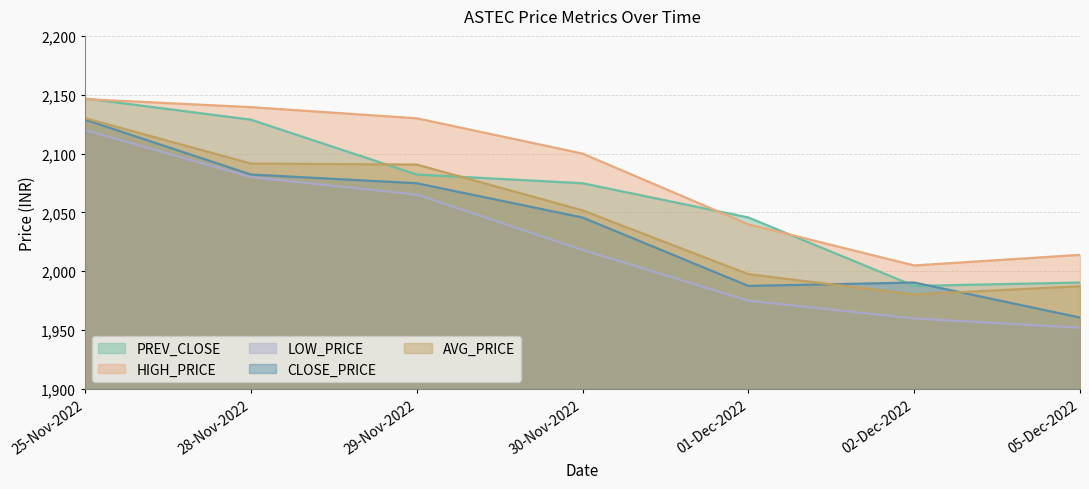

Is the value of CLOSE_PRICE at 01-Dec-2022 greater than the value of HIGH_PRICE at 28-Nov-2022?

No